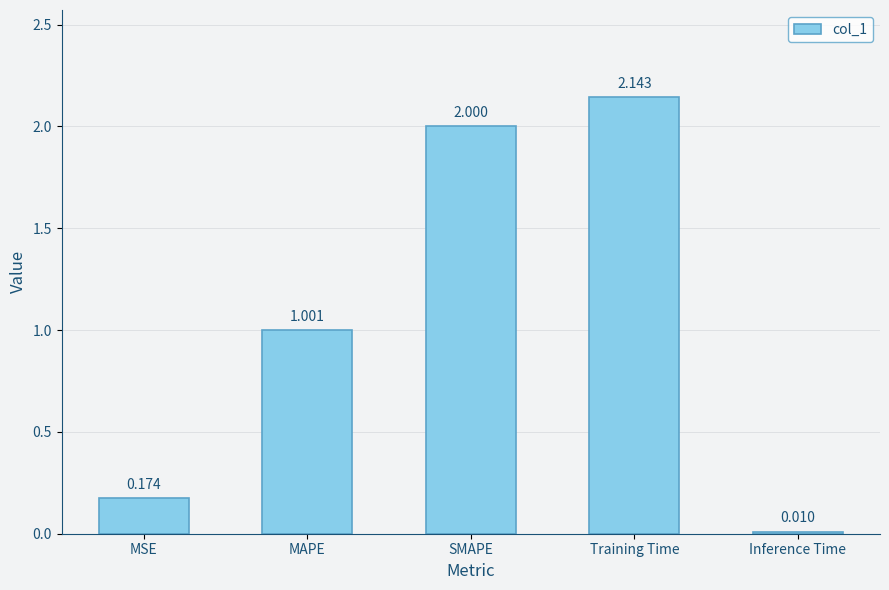

Which category has the highest value across all series?

Training Time